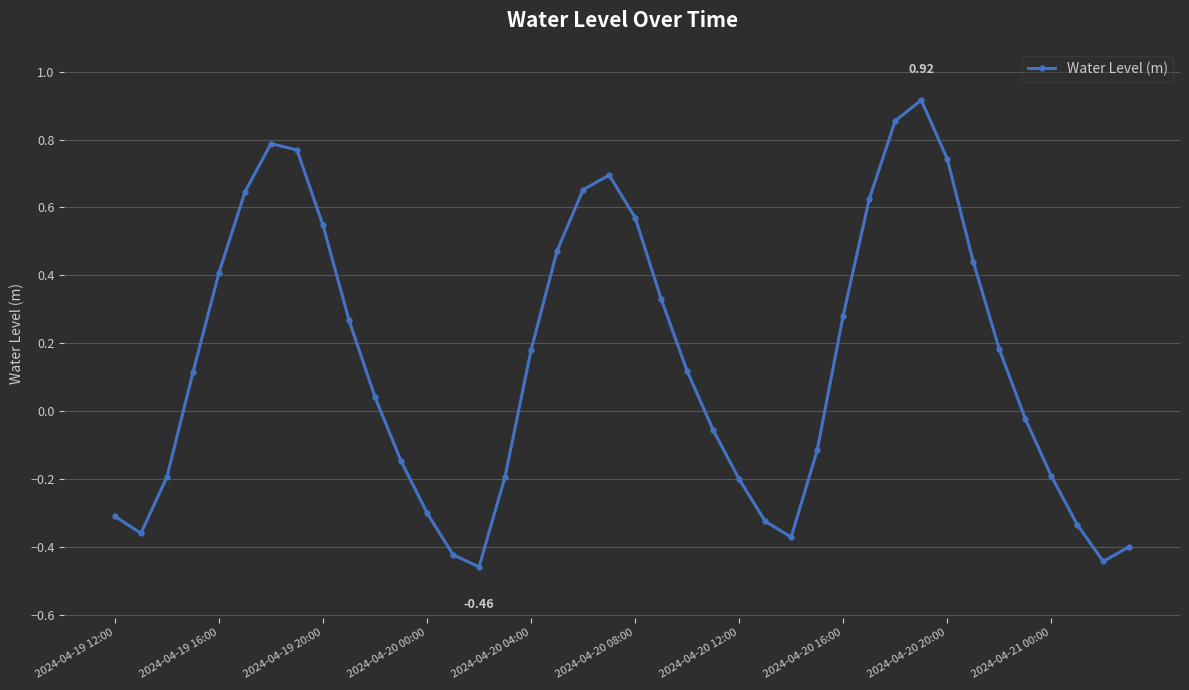

How many interior local peaks (higher than both neighbors) does the data have?

3